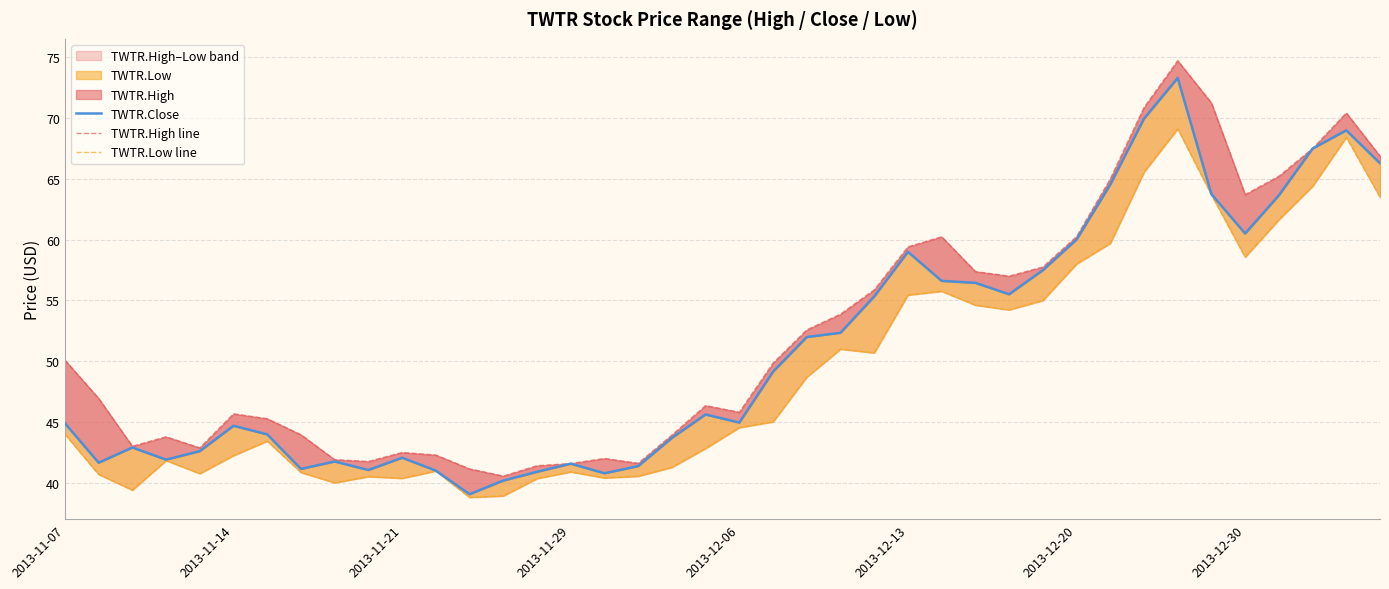

True or false: TWTR.Low line has a value of 54.2 at 28.

True